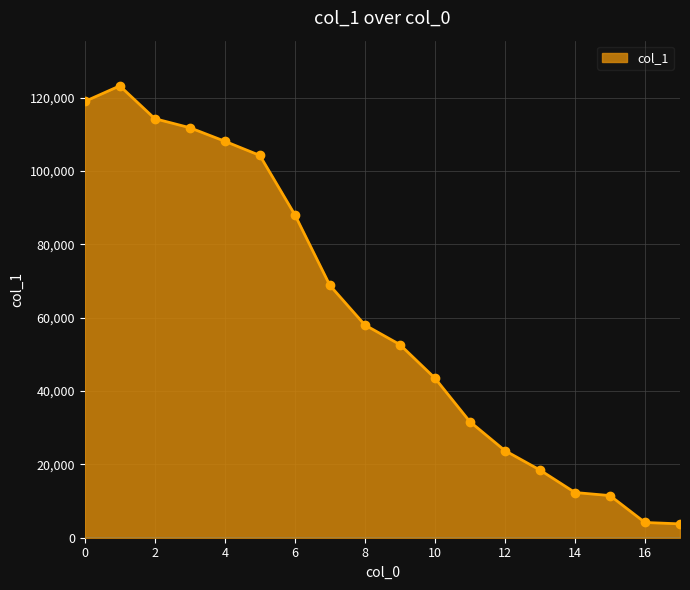

What is the value of the 5th point from the left?

108102